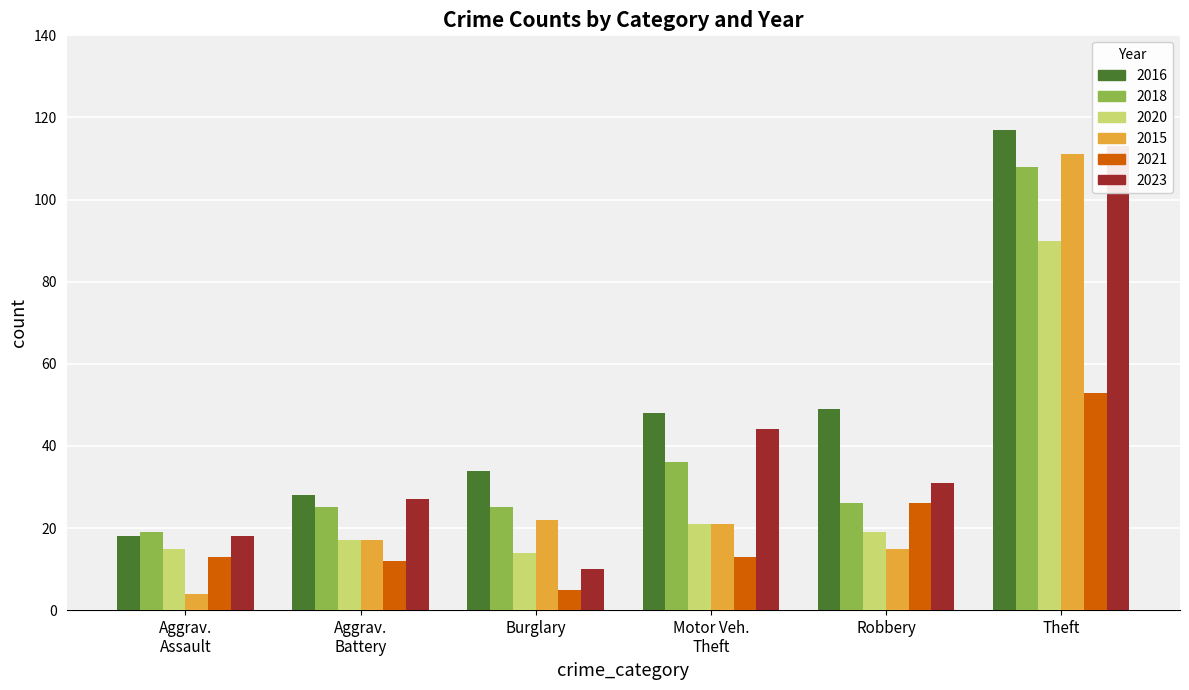

The Motor Vehicle Theft series shows 11 at 2022. True or false?

False